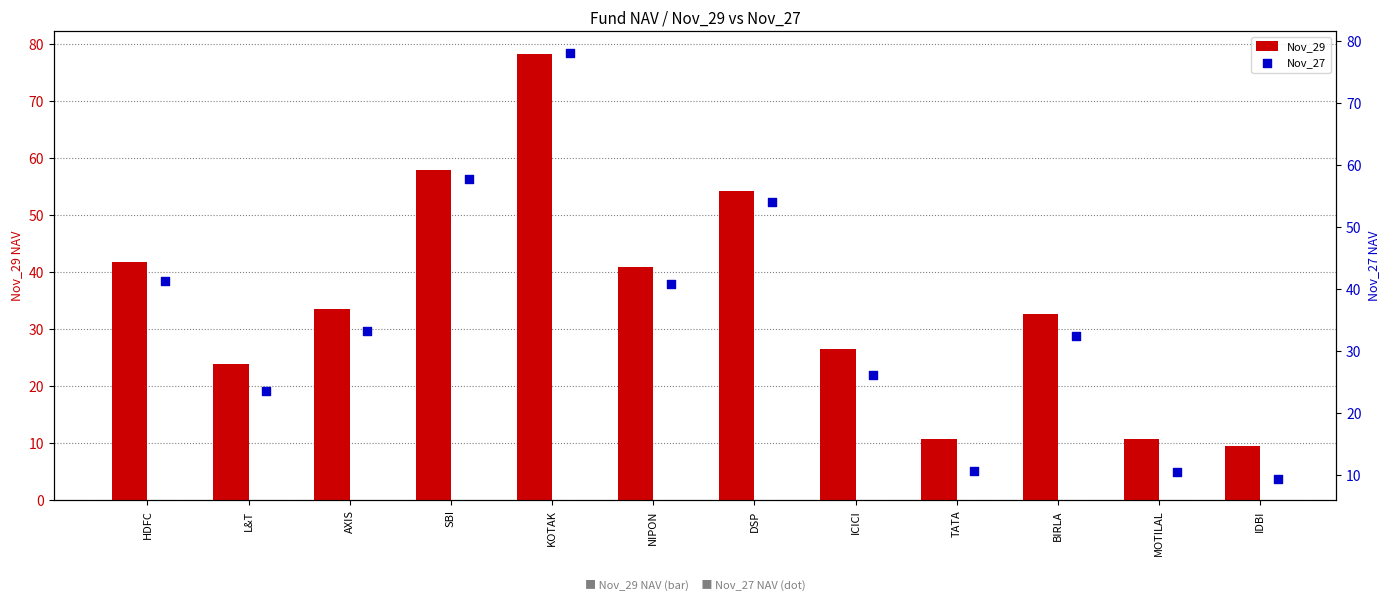

At how many categories does at least one series exceed 67?

1